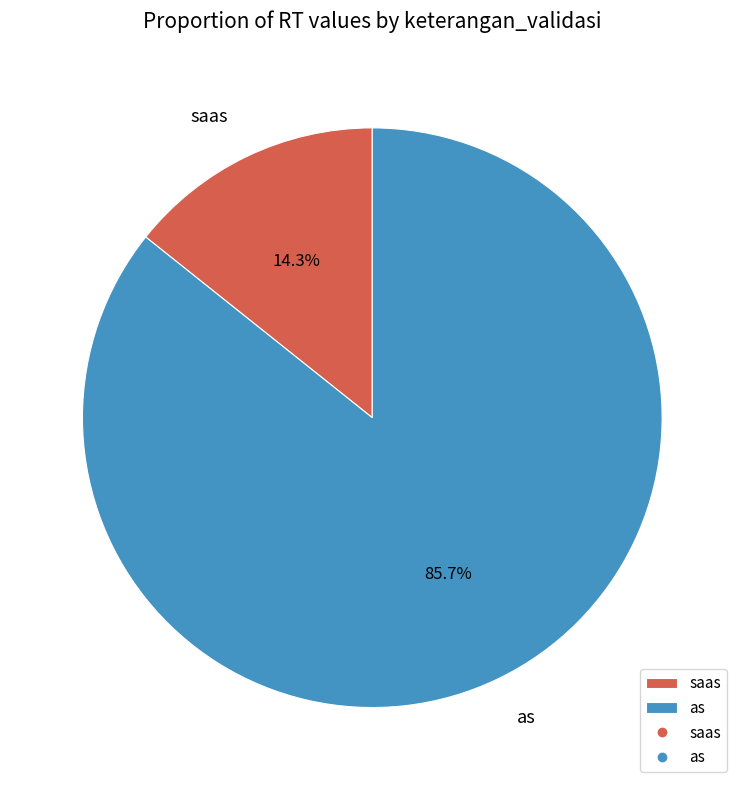

To the nearest percent, what percentage of the pie is saas?

14%